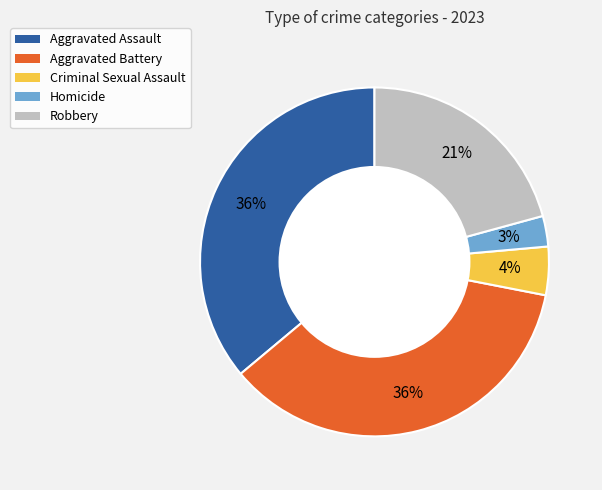

Between Aggravated Assault and Homicide, which is larger?

Aggravated Assault